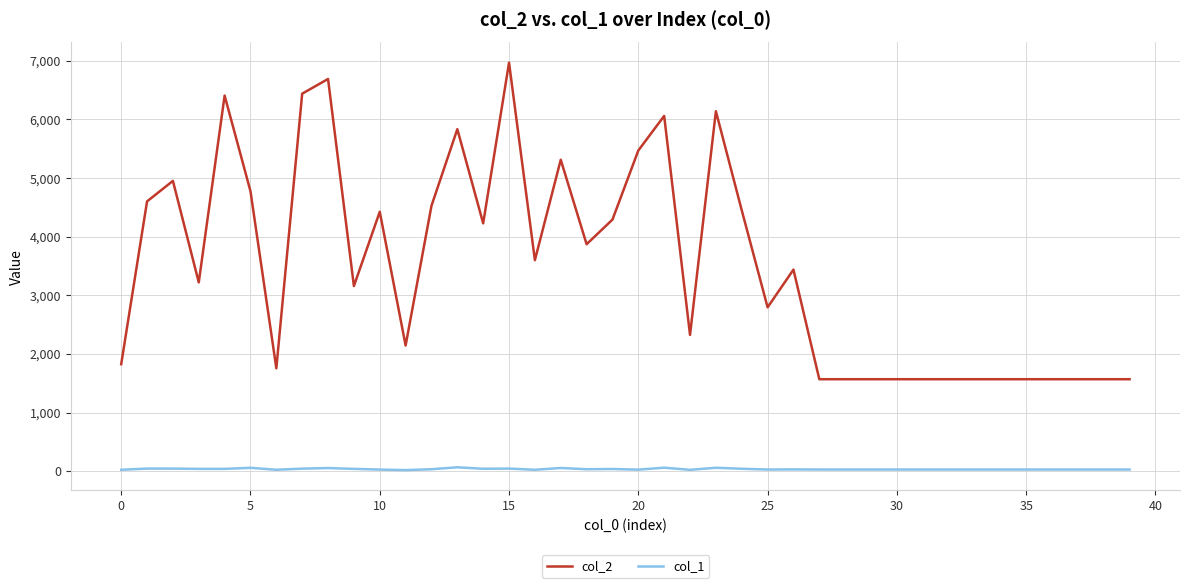

What is the greatest value displayed?

6966